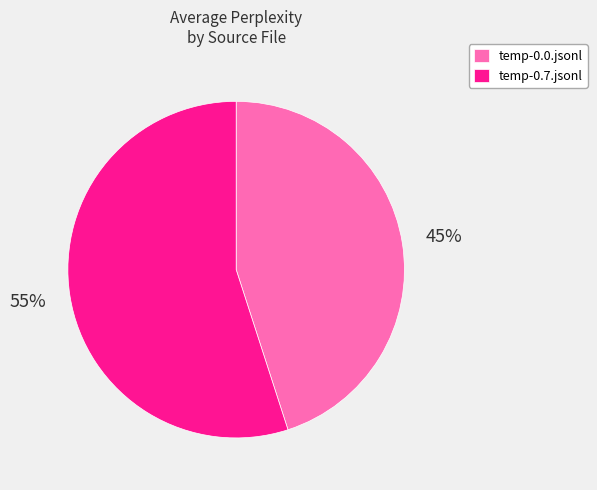

How many slices are in this pie chart?

2